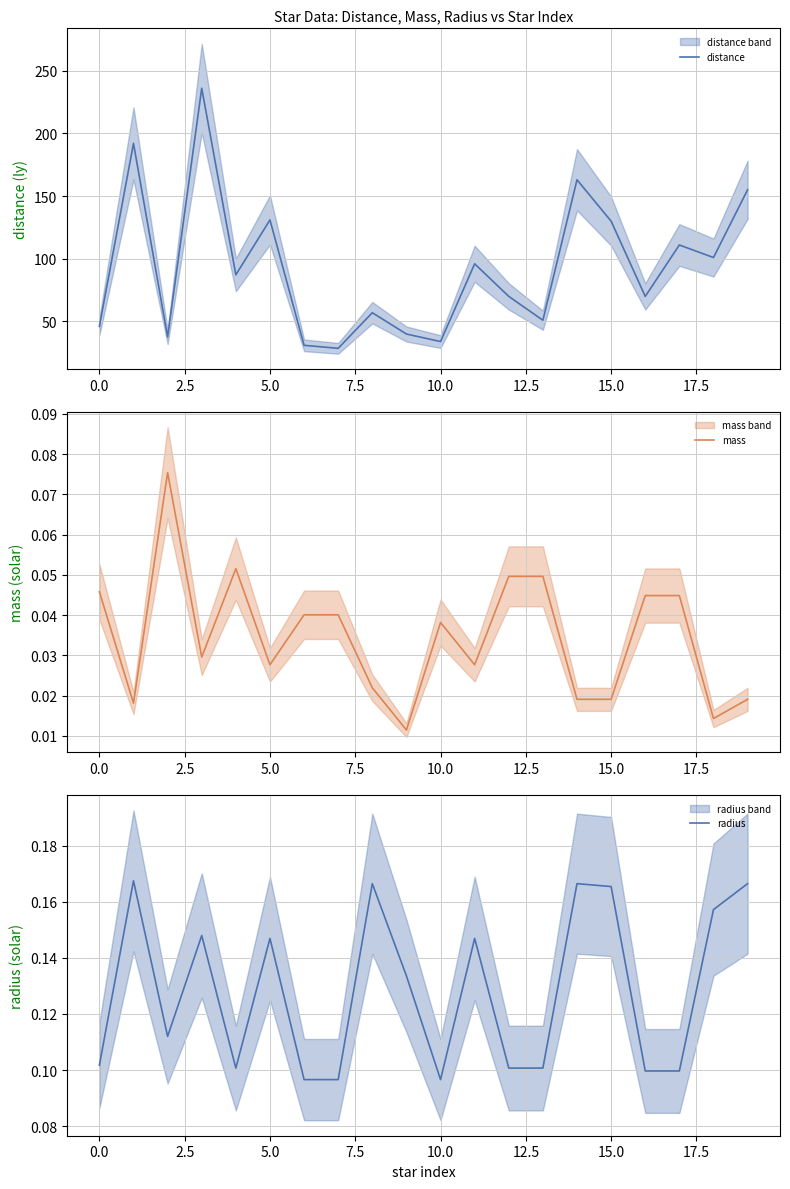

Is it true that mass equals 0.0 at 11?

False